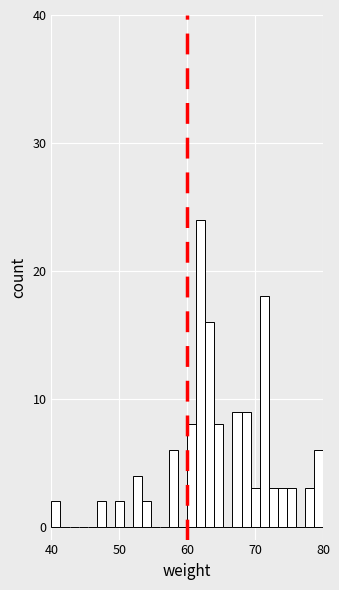

Read against the x-axis, roughly where is the centre of the tallest bar?

62